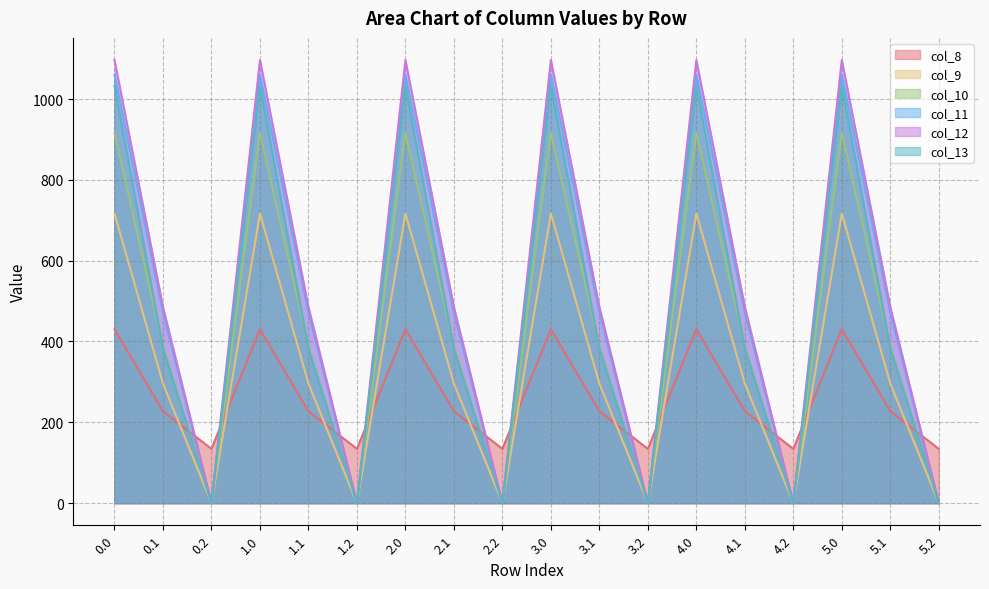

Reading left to right, transcribe all the data shown in this chart.

col_8: 430.3	227.5	134.2	430.3	227.5	134.2	430.3	227.5	134.2	430.3	227.5	134.2	430.3	227.5	134.2	430.3	227.5	134.2
col_9: 716.9	295.9	0.0	716.9	295.9	0.0	716.9	295.9	0.0	716.9	295.9	0.0	716.9	295.9	0.0	716.9	295.9	0.0
col_10: 916.2	388.1	0.0	916.2	388.1	0.0	916.2	388.1	0.0	916.2	388.1	0.0	916.2	388.1	0.0	916.2	388.1	0.0
col_11: 1060.3	471.7	0.0	1060.3	471.7	0.0	1060.3	471.7	0.0	1060.3	471.7	0.0	1060.3	471.7	0.0	1060.3	471.7	0.0
col_12: 1096.7	485.4	0.0	1096.7	485.4	0.0	1096.7	485.4	0.0	1096.7	485.4	0.0	1096.7	485.4	0.0	1096.7	485.4	0.0
col_13: 1032.9	382.7	0.0	1032.9	382.7	0.0	1032.9	382.7	0.0	1032.9	382.7	0.0	1032.9	382.7	0.0	1032.9	382.7	0.0